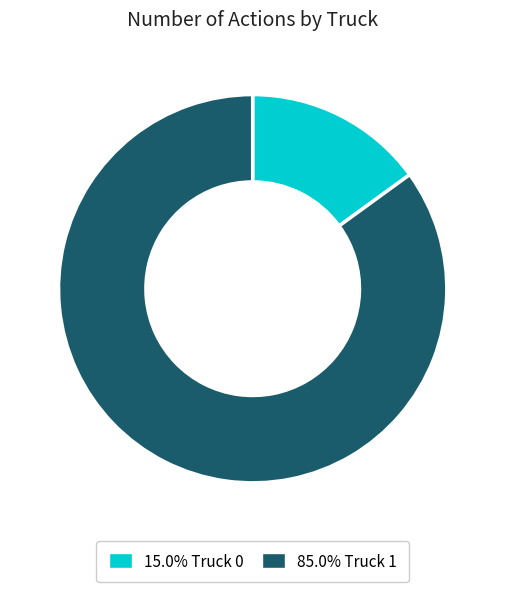

Is there any slice that represents more than half of the pie?

Yes